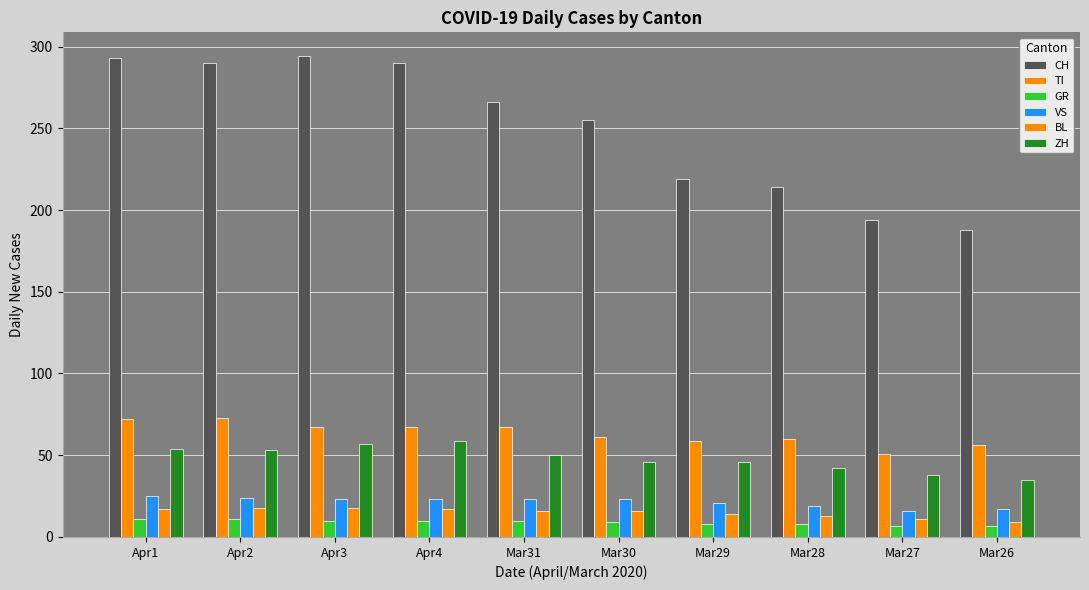

At which category does the chart reach its minimum across all series?

Mar27